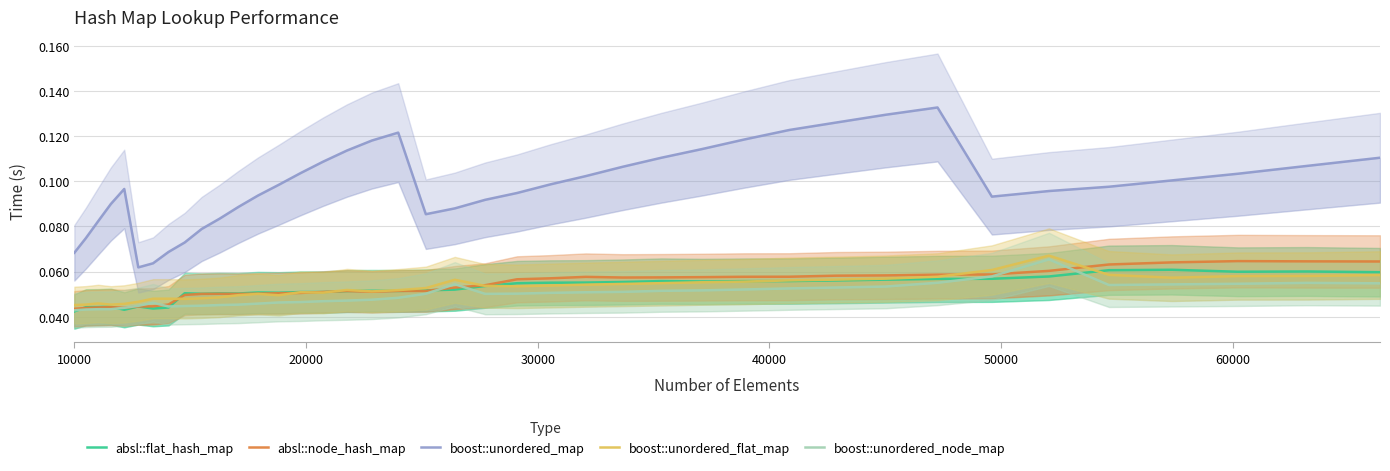

Does the chart display data point markers on the line(s)?

No